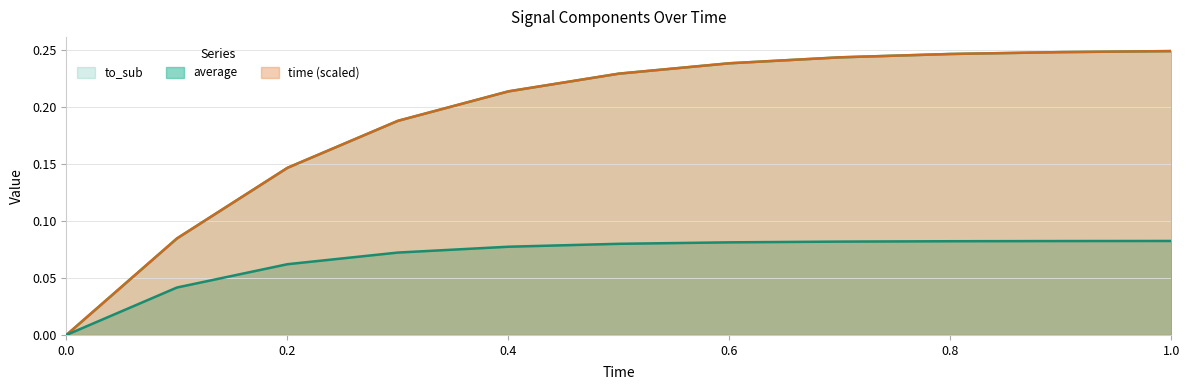

Which series has the widest spread of values?

to_sub